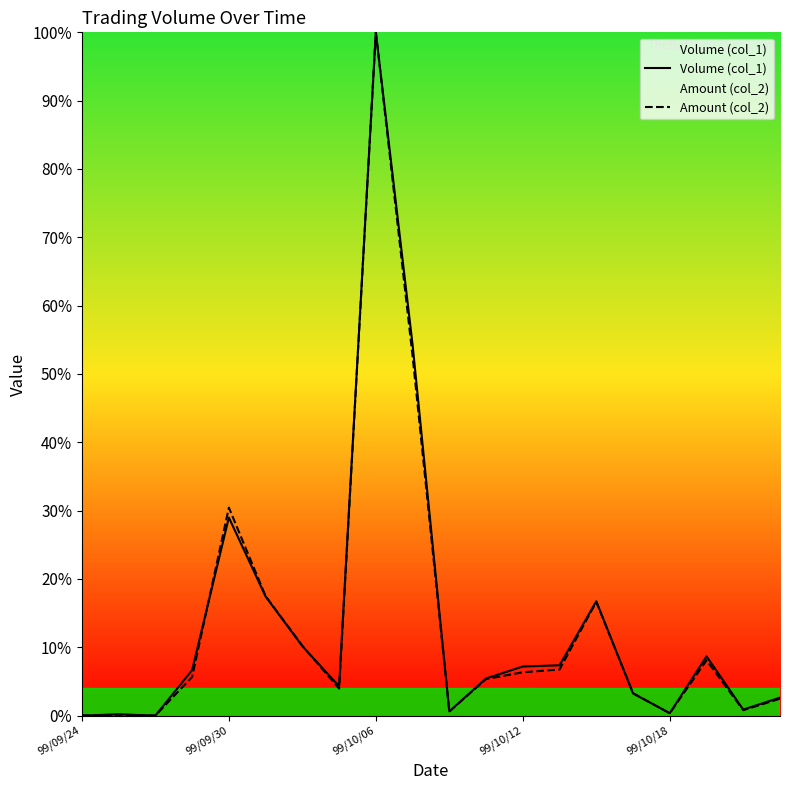

What is the value of the Volume (col_1) point at the 14th from the left?

7.4